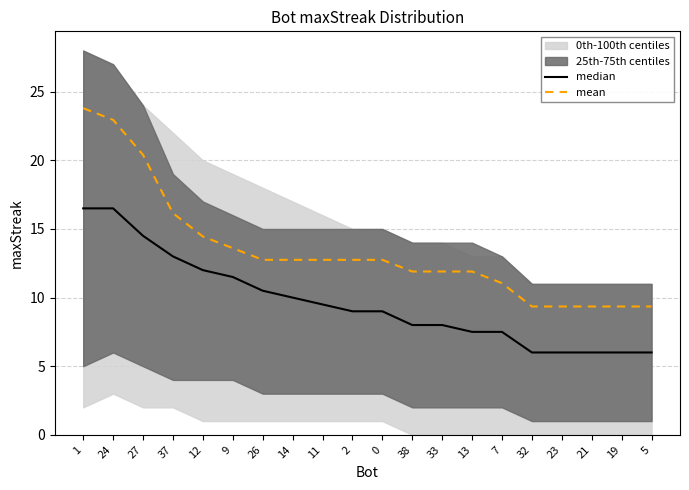

How many data points in median are less than 9?

9